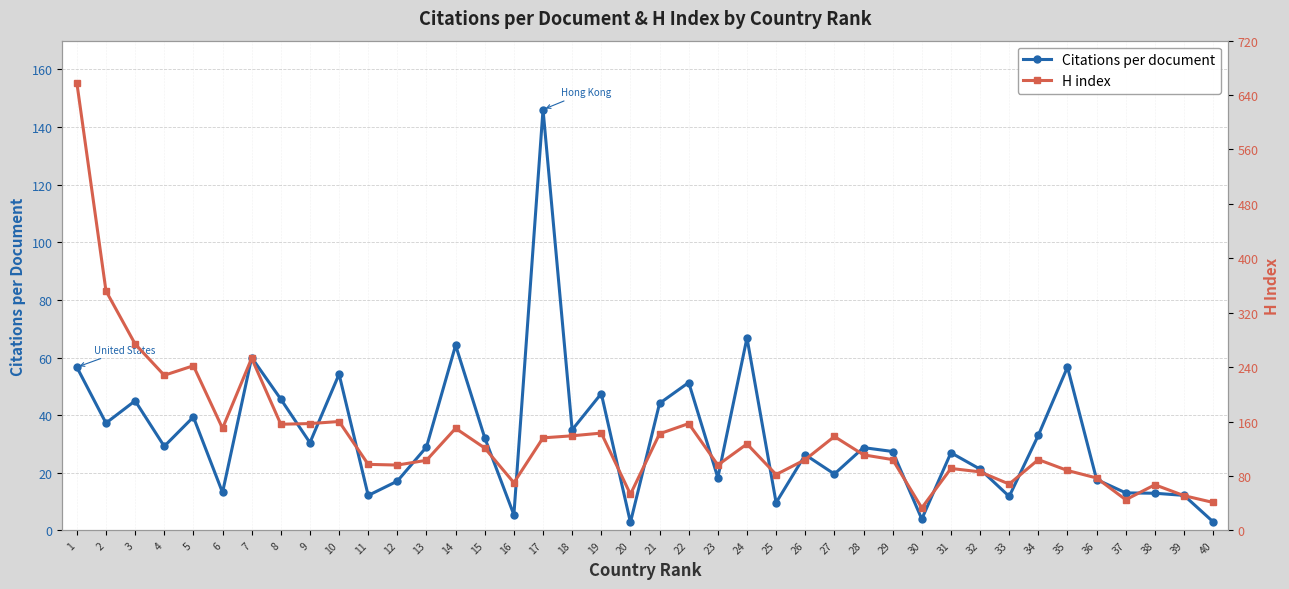

What is the total value across all series at 39?

63.1